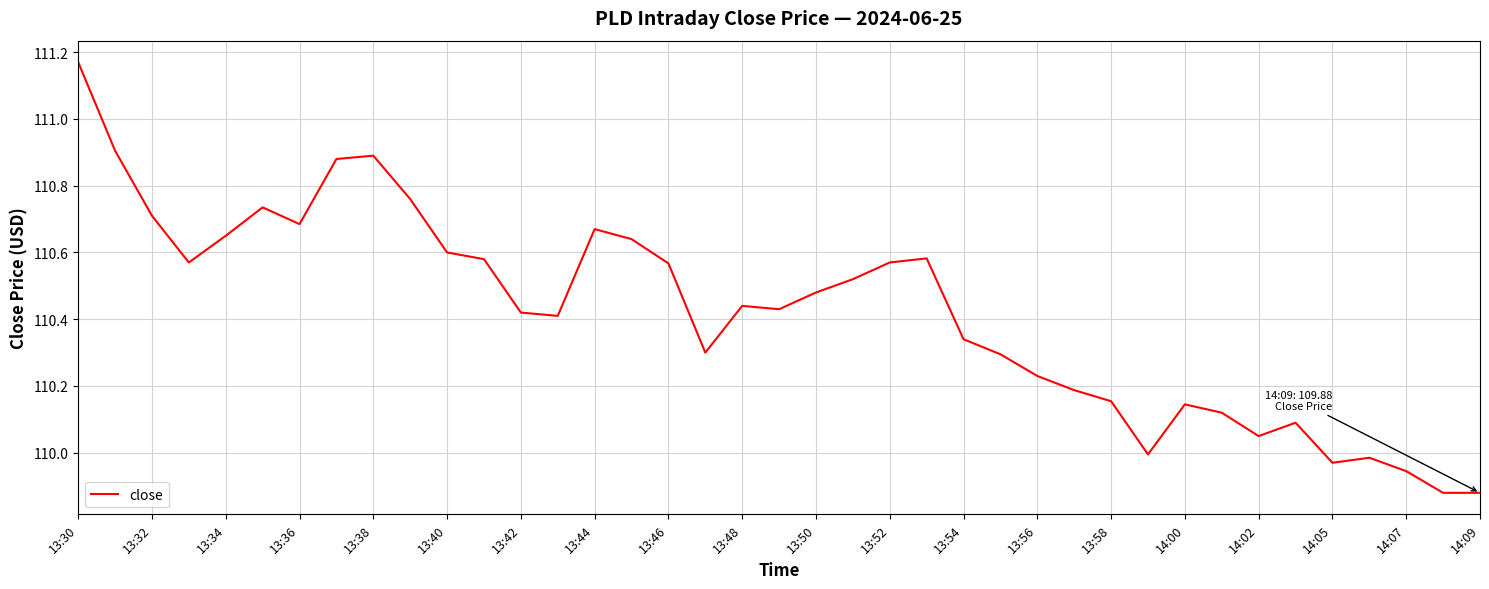

At which category does the chart reach its peak across all series?

13:30